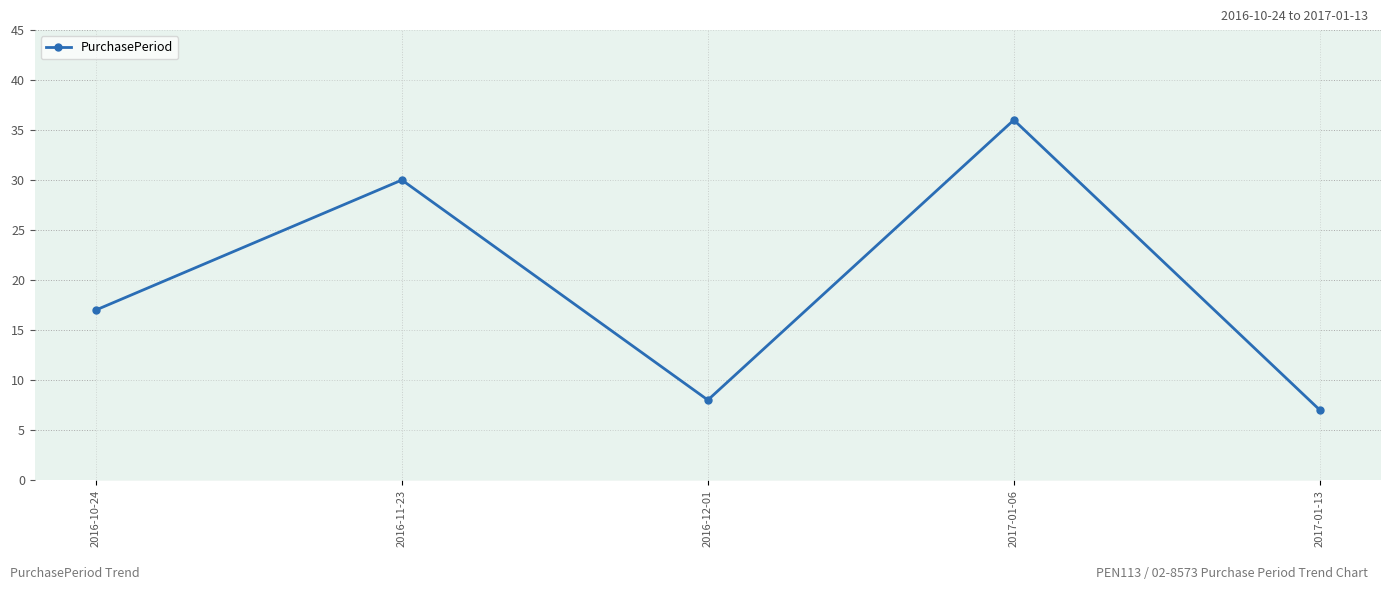

Where is the first local maximum?

2016-11-23